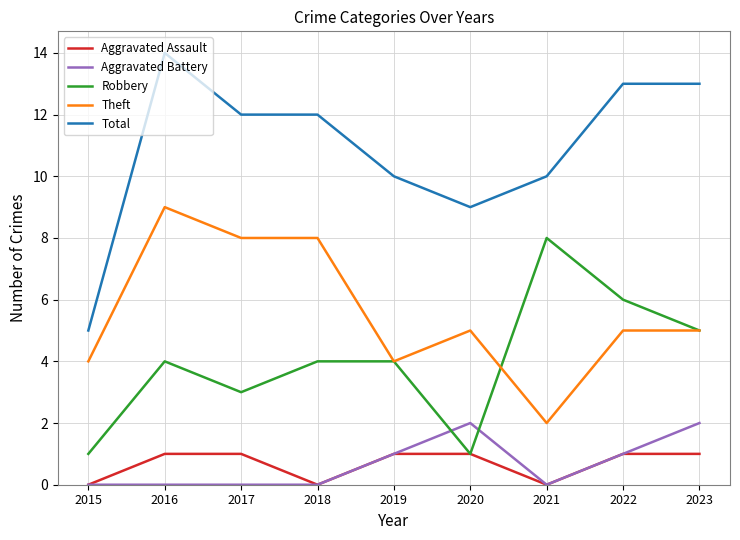

Read the Robbery value at 2018.

4